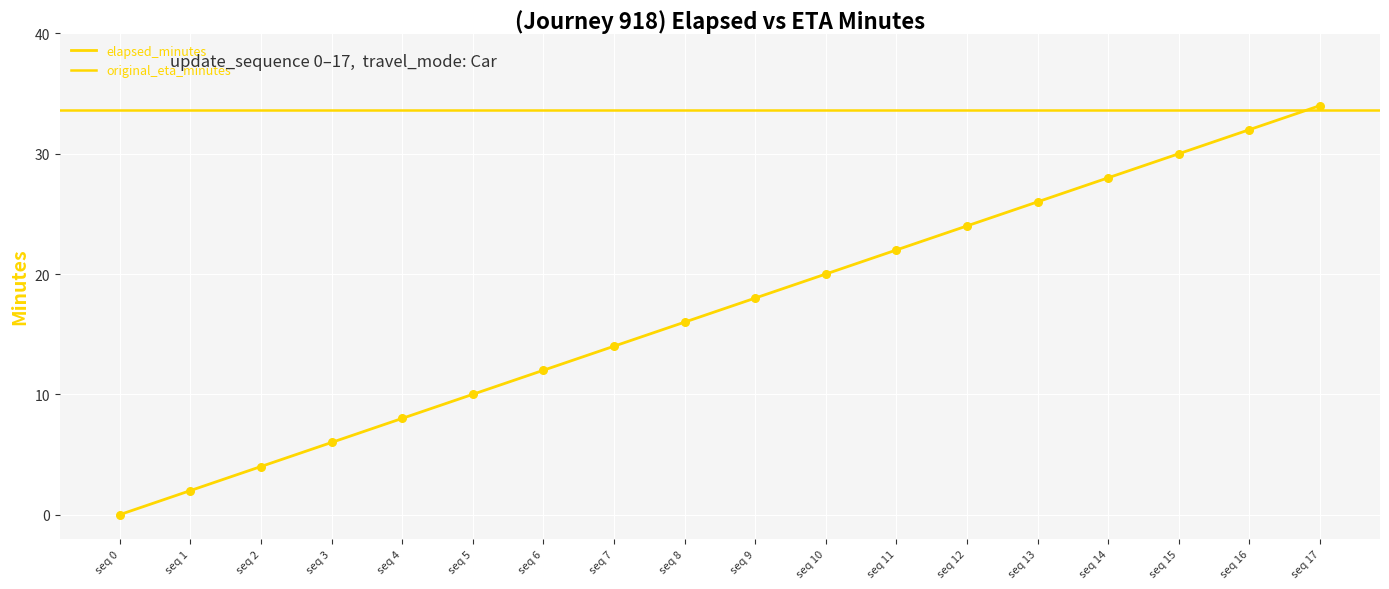

What is the ratio of the value at seq 2 to the value at seq 10?

0.2